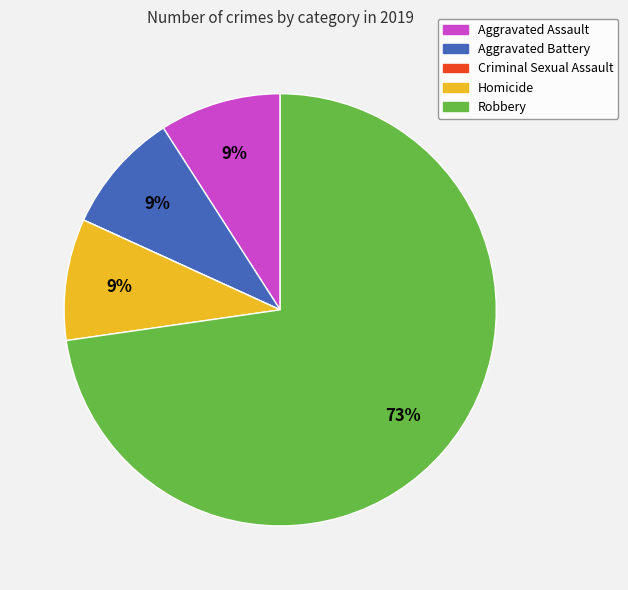

What percentage is the Aggravated Battery slice, to the nearest percent?

9%